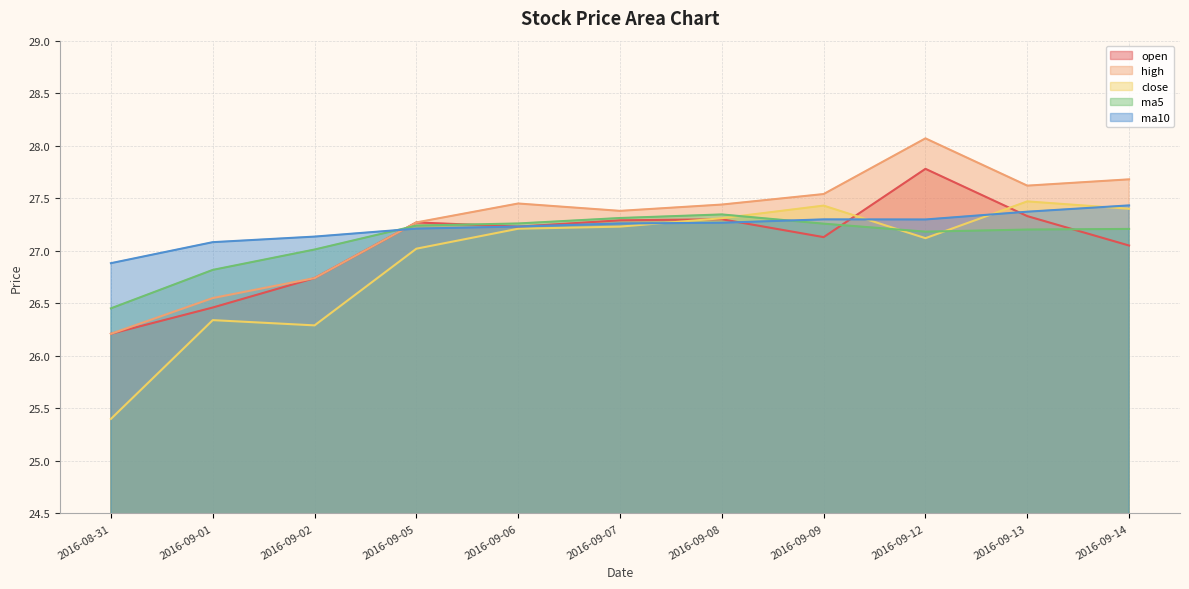

True or false: high has more than 2 points higher than both neighbors.

False